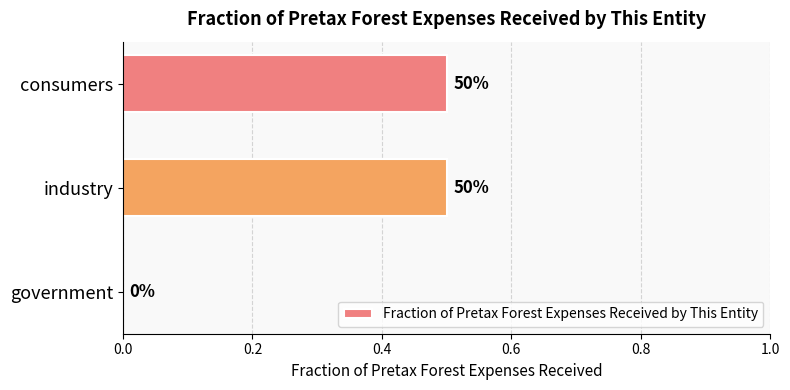

What is the sum of all values?

1.0